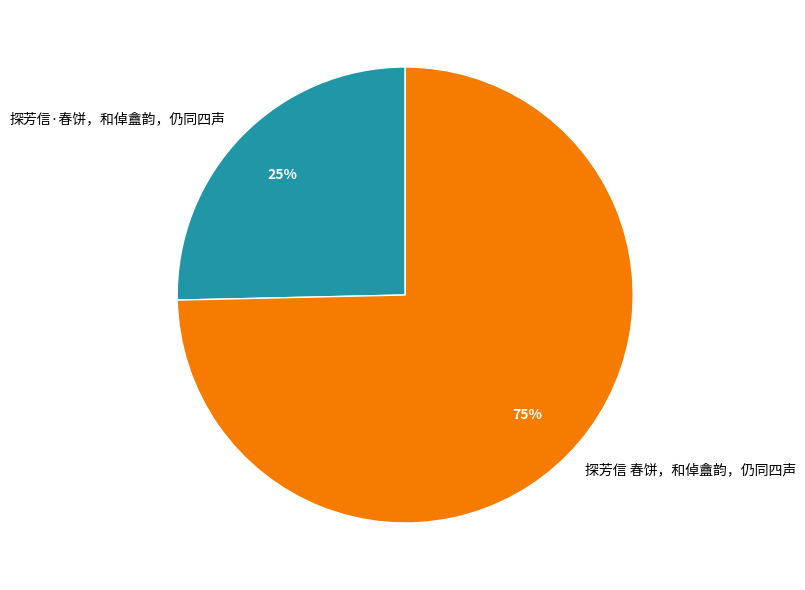

What percentage is the 探芳信·春饼，和倬盦韵，仍同四声 slice, to the nearest percent?

25%